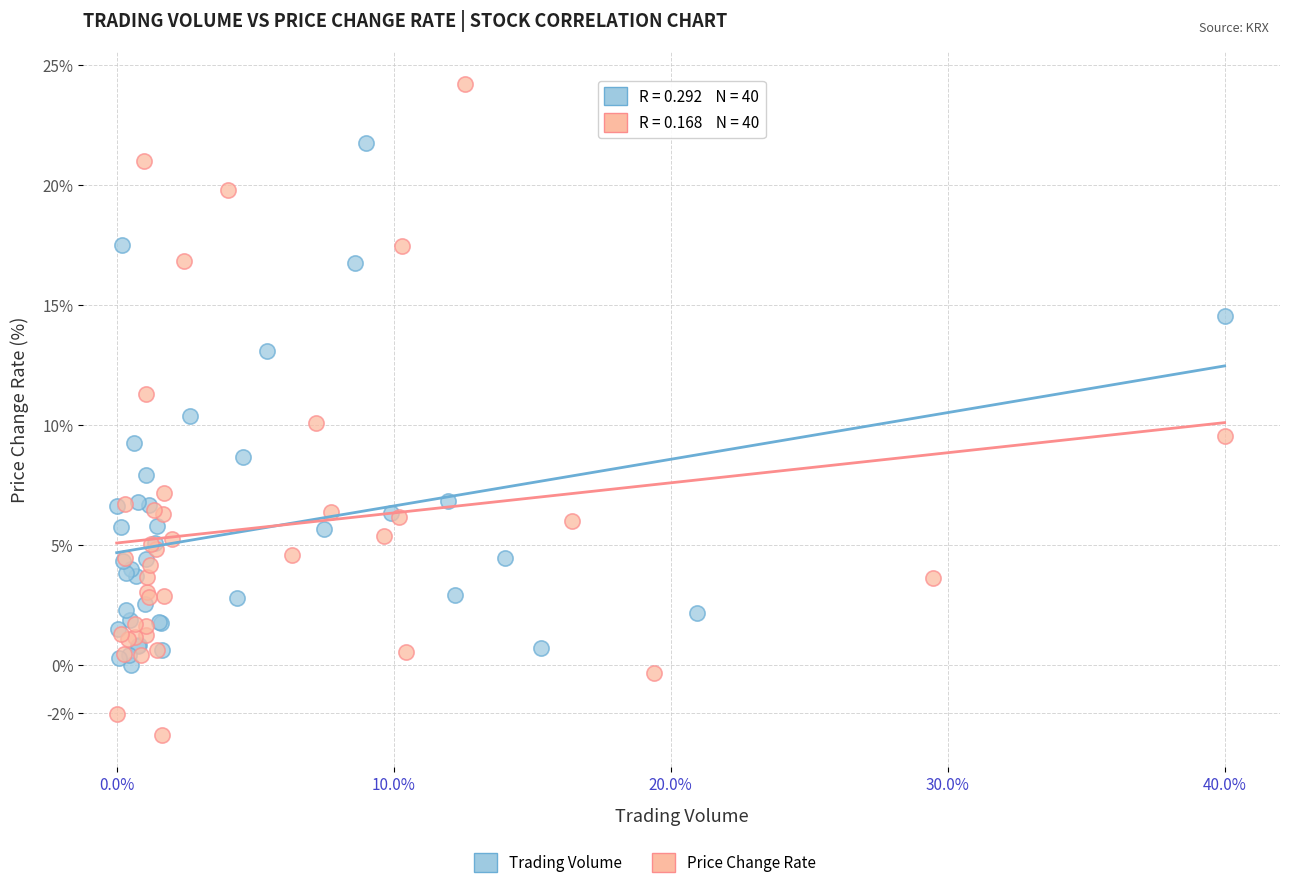

Which series reaches the maximum Y coordinate?

Price Change Rate